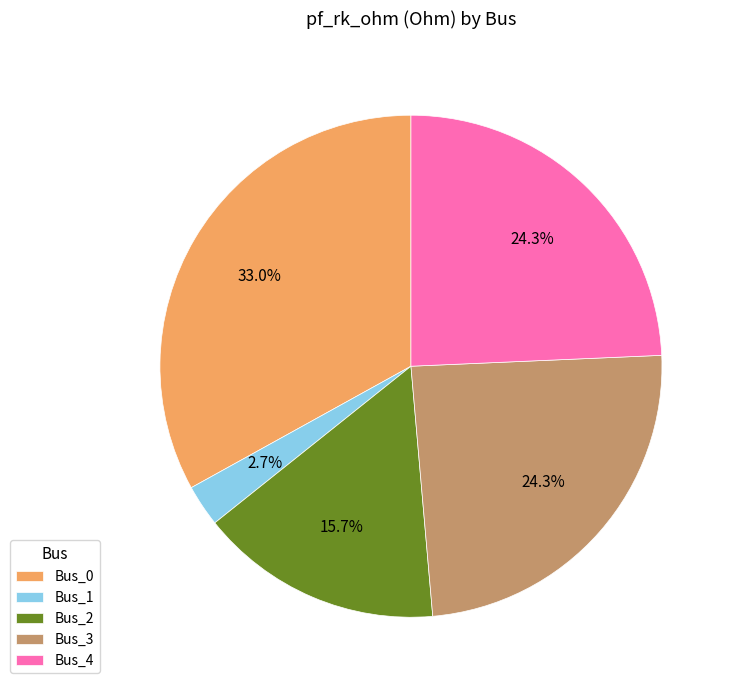

Is there any slice that represents more than half of the pie?

No